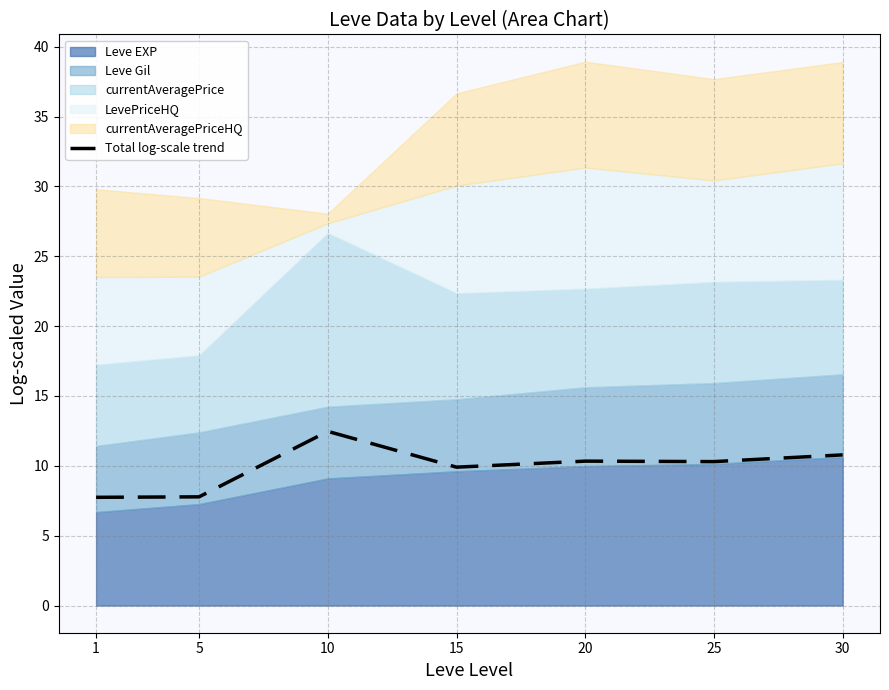

What is the average value?

9.9